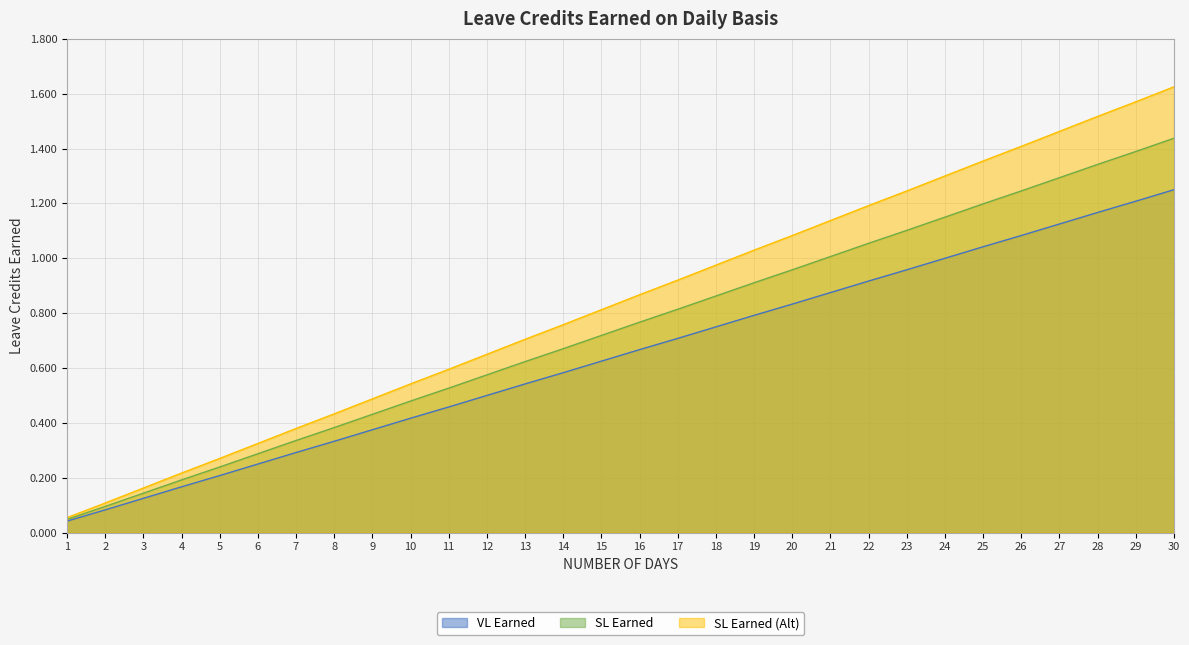

What is the value of the VL Earned point at the 25th from the left?

1.0